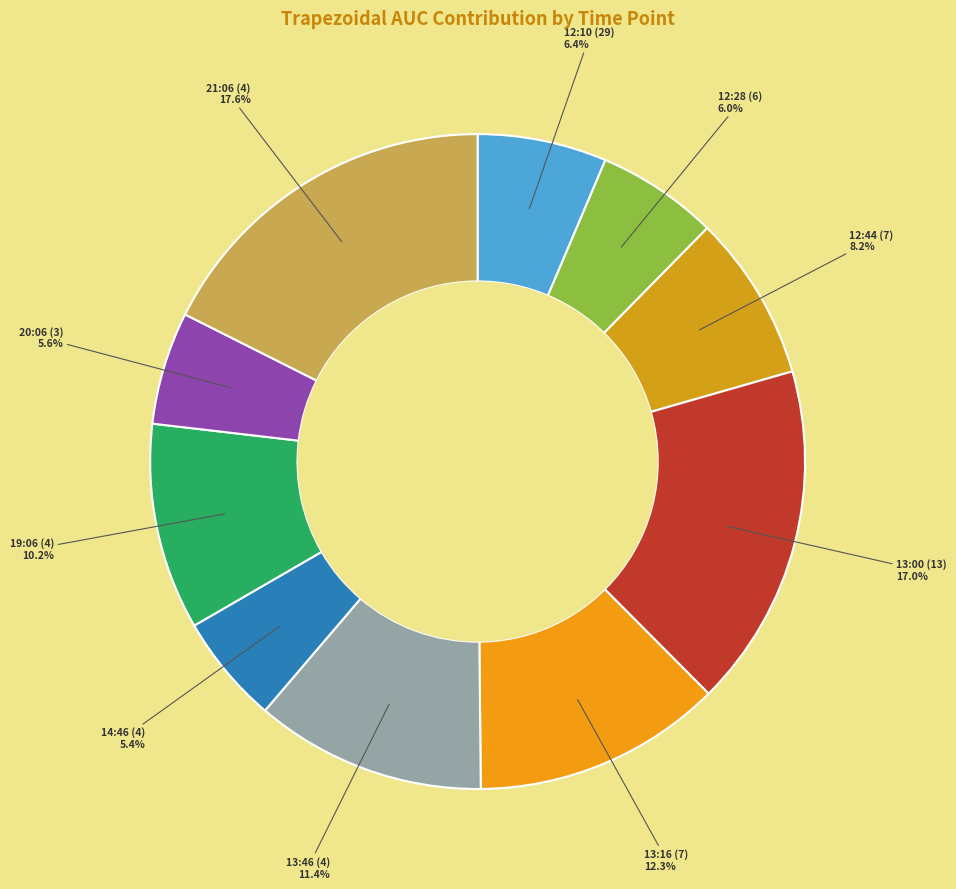

Between 12:10 (29) and 14:46 (4), which is larger?

12:10 (29)